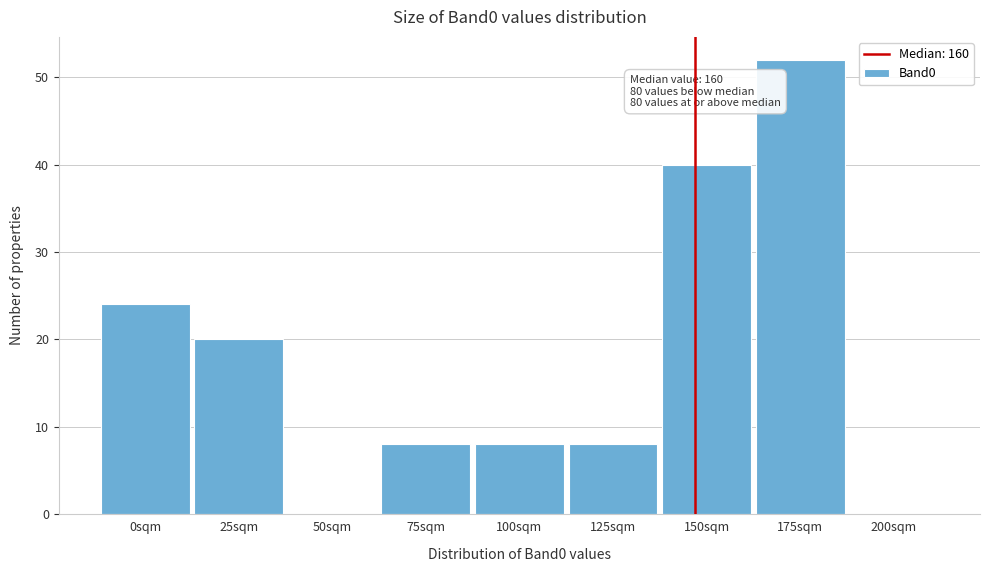

Reading left to right, transcribe all the data shown in this chart.

0sqm=24	25sqm=20	50sqm=0	75sqm=8	100sqm=8	125sqm=8	150sqm=40	175sqm=52	200sqm=0